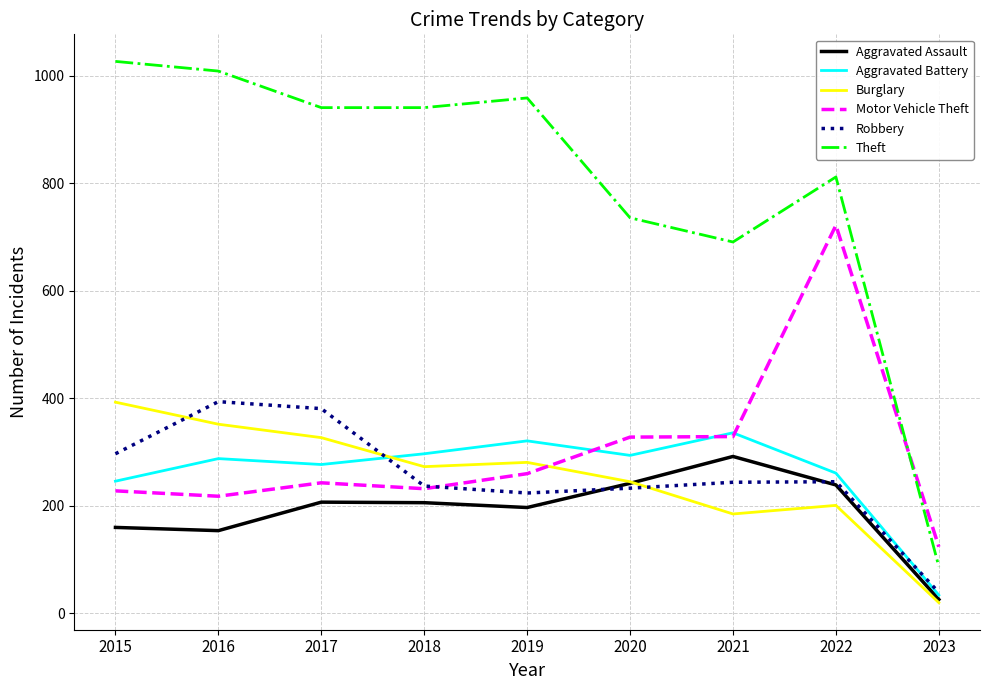

What is the minimum value for Theft?

87